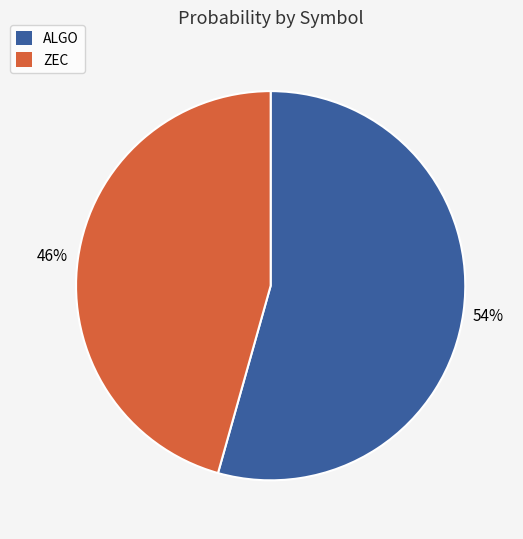

To the nearest percent, what is the average slice percentage?

50%